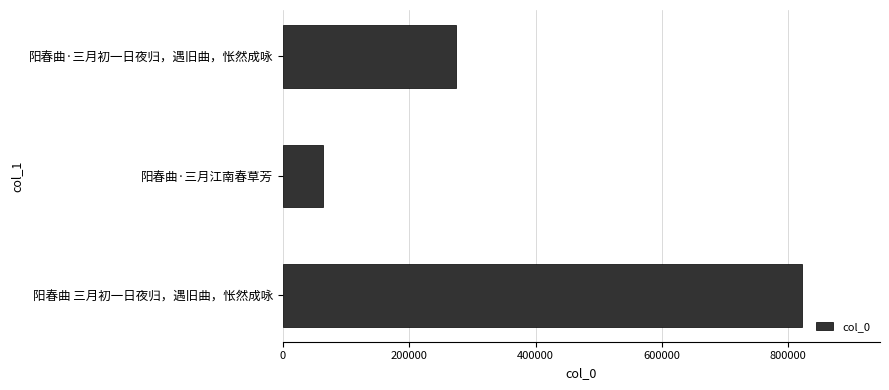

Are the bars grouped side by side (vs. stacked)?

No